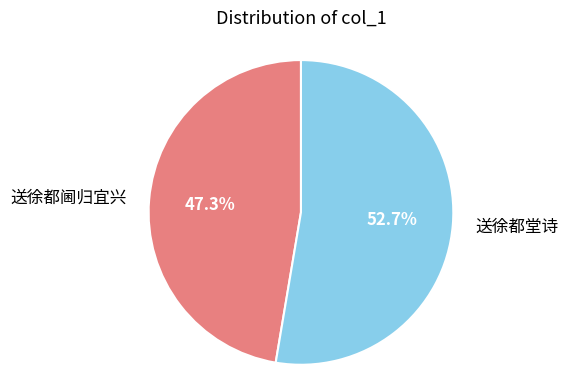

To the nearest percent, what is the difference between the largest and smallest slice percentages?

5%